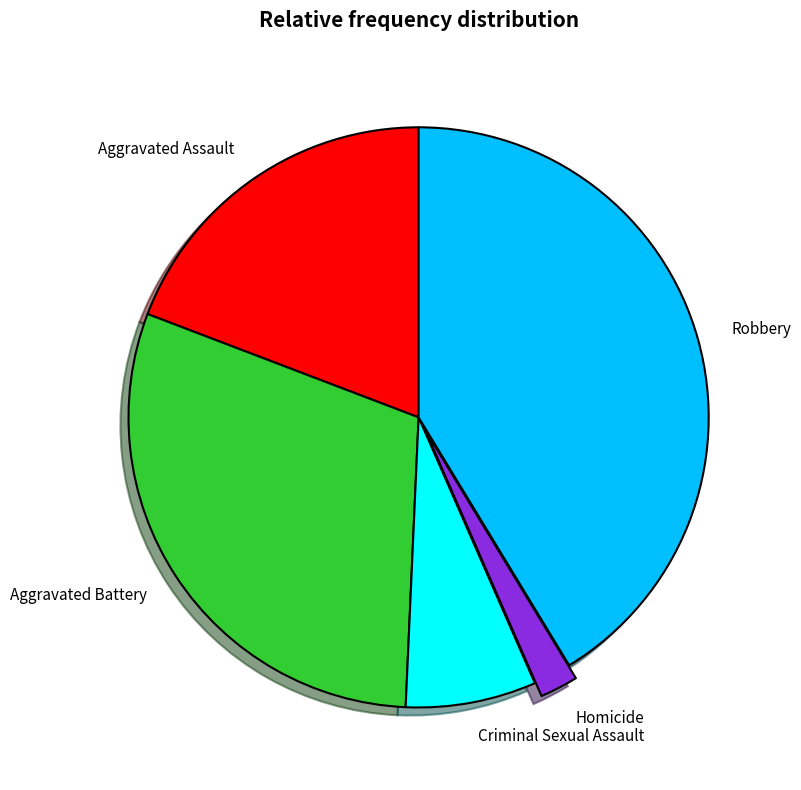

Is there any slice that represents more than half of the pie?

No